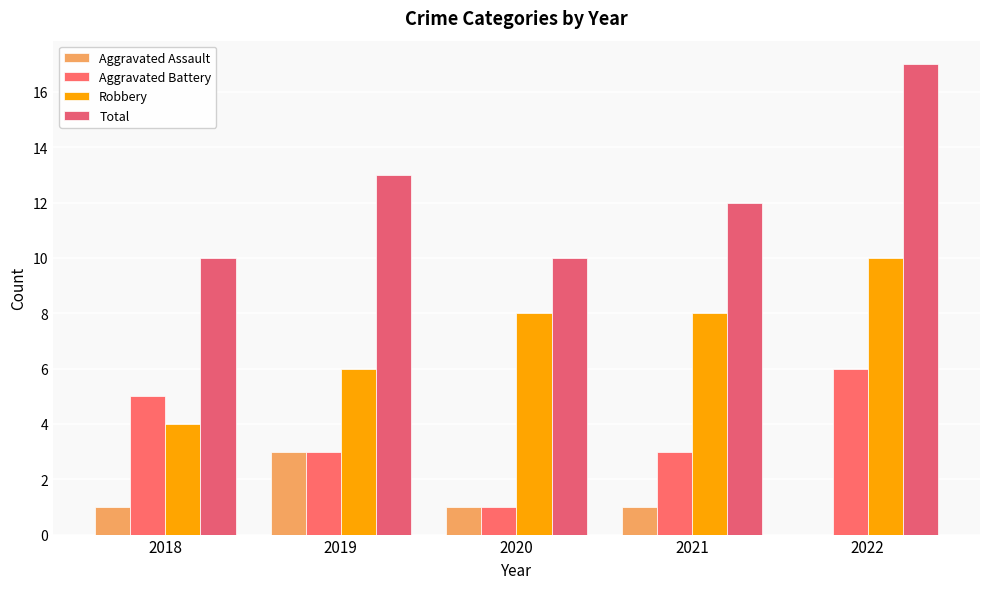

Reading left to right, extract all data points from this chart.

Aggravated Assault: 1	3	1	1	0
Aggravated Battery: 5	3	1	3	6
Robbery: 4	6	8	8	10
Total: 10	13	10	12	17